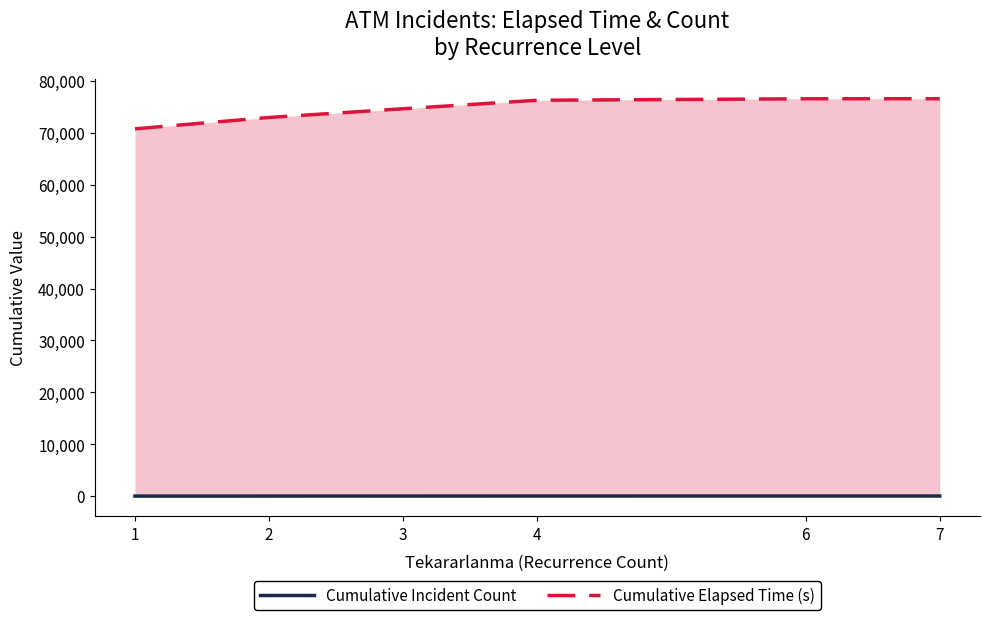

What is the total value across all series at 2?

72988